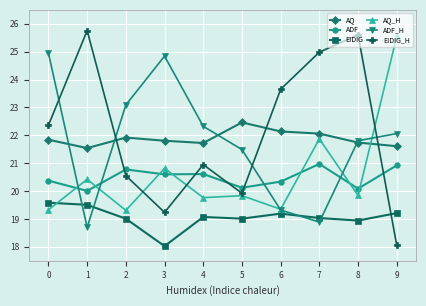

Which series changed the most between 4 and 8?

EIDIG_H